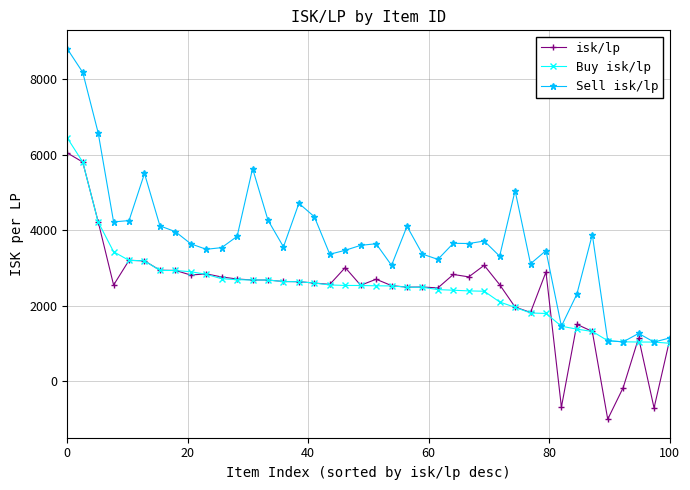

What is the value of the Buy isk/lp point at the 7th from the left?

2938.1